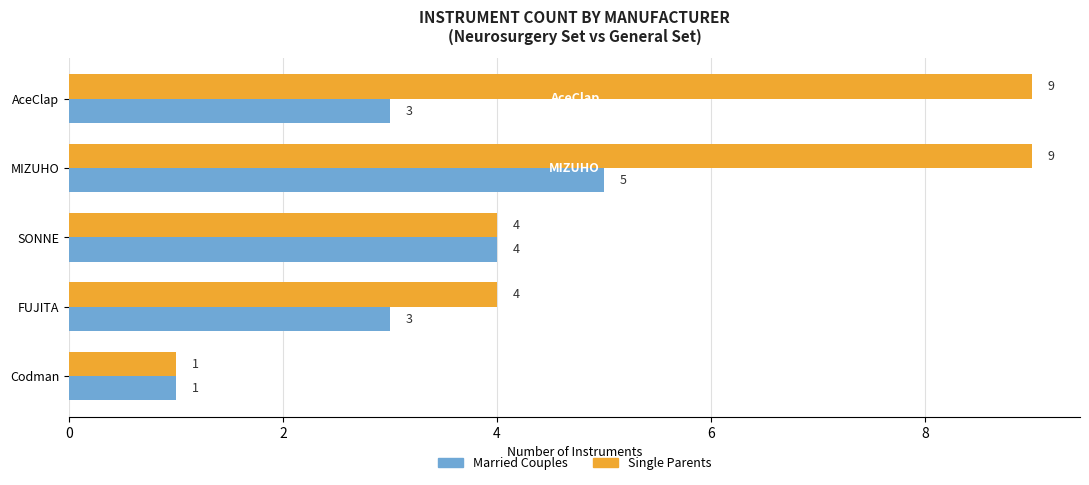

What is the sum of all Single Parents values?

27